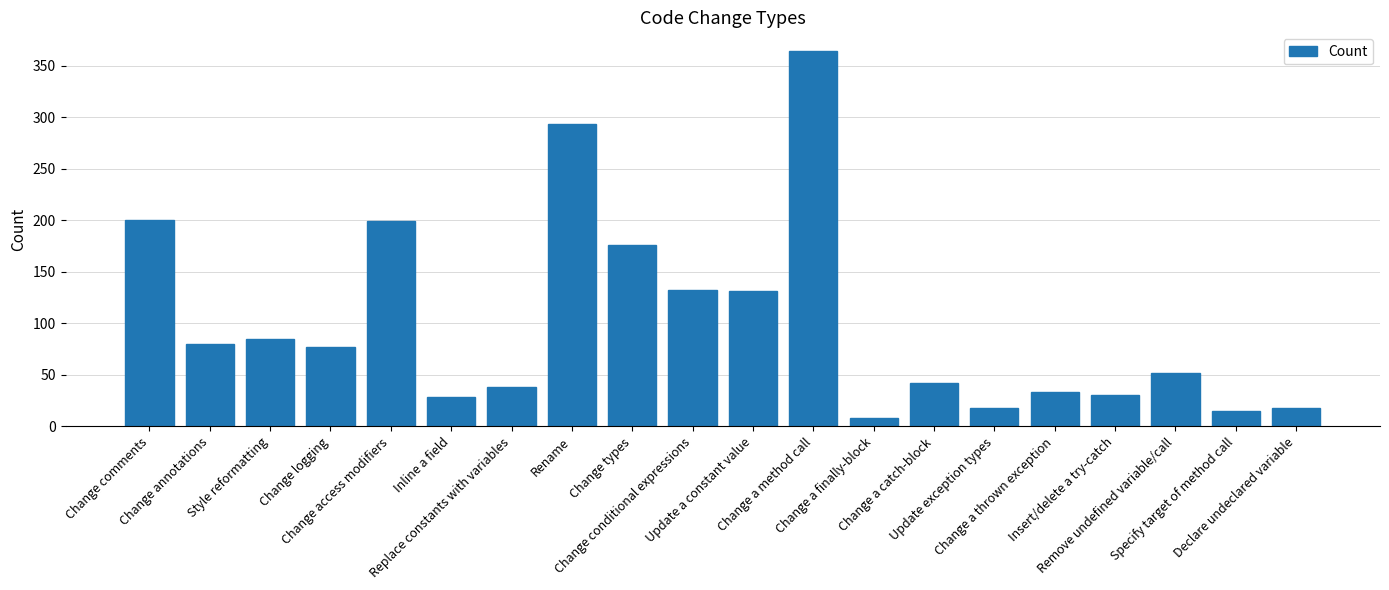

What is the sum of all values?

2021